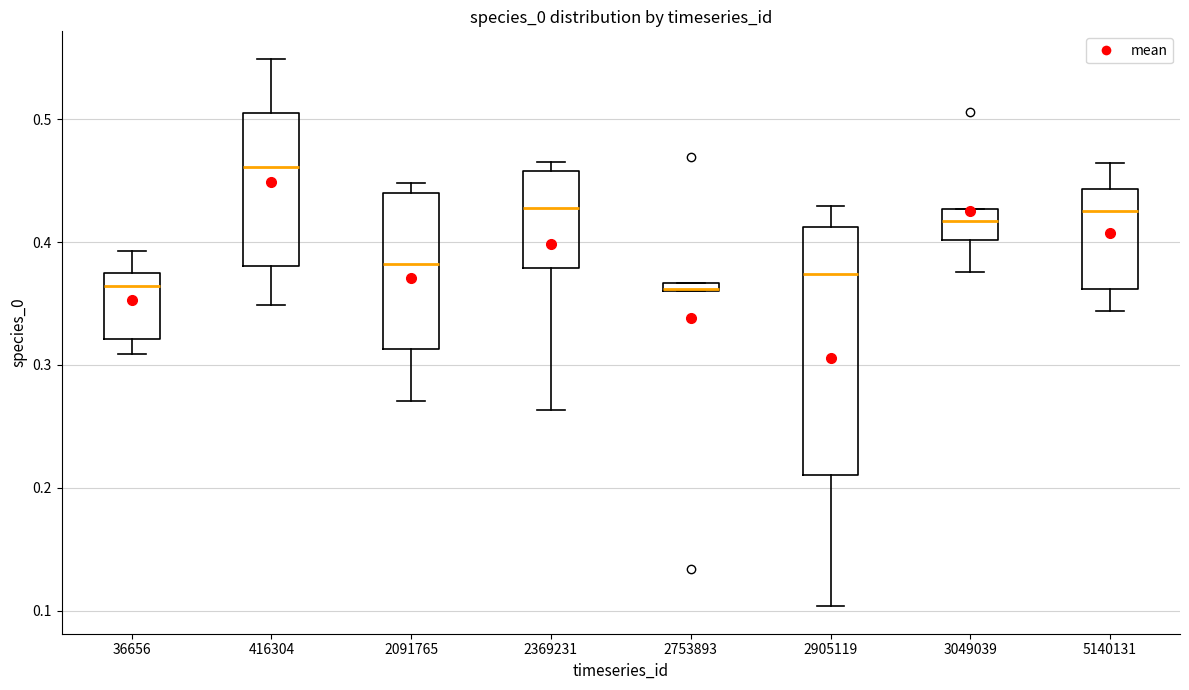

Comparing the boxes themselves (not the whiskers), which one is the tallest?

2905119